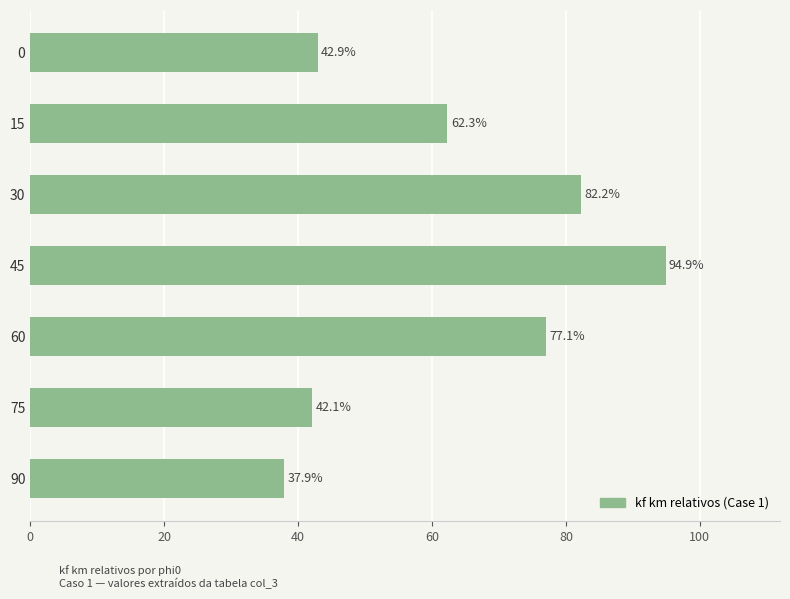

Rank the categories by value from highest to lowest.

45, 30, 60, 15, 0, 75, 90